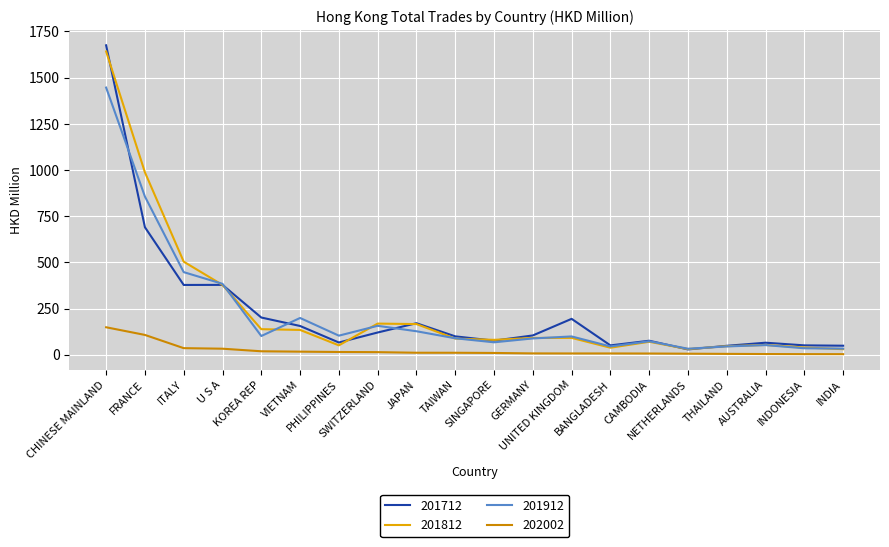

What is the highest value of the 201812 series?

1641.7